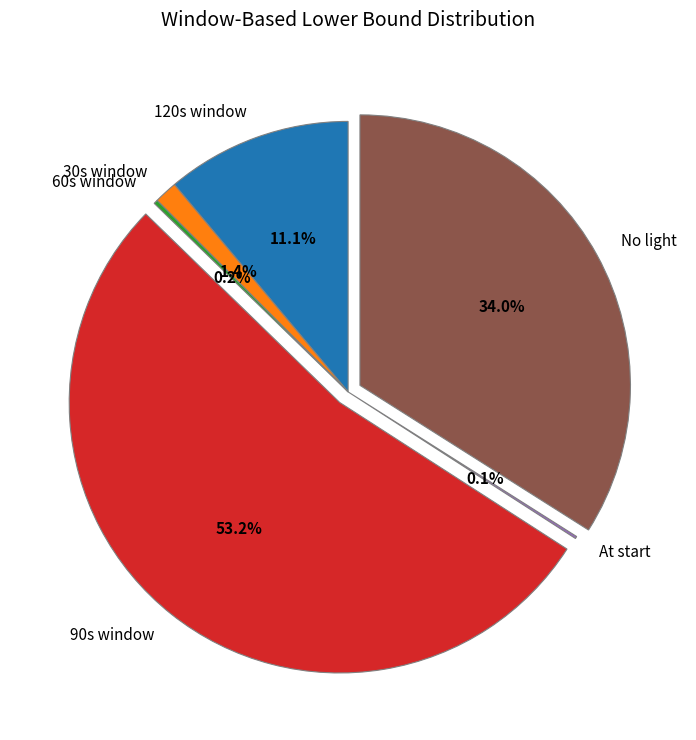

Is it true that 90s window is 47% of the pie?

False